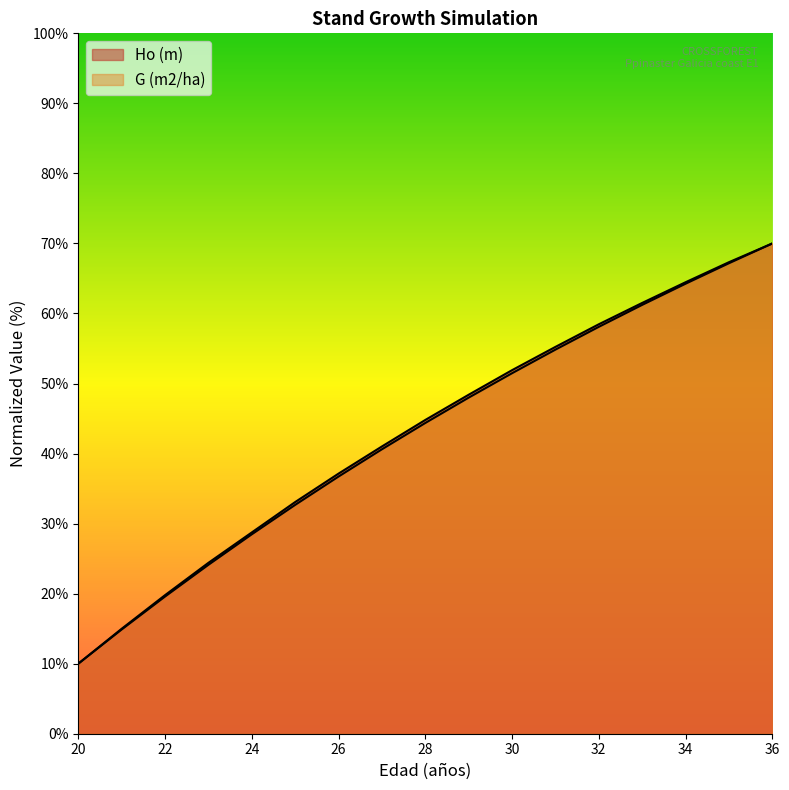

How many values in the Ho (m) series are below 44?

8